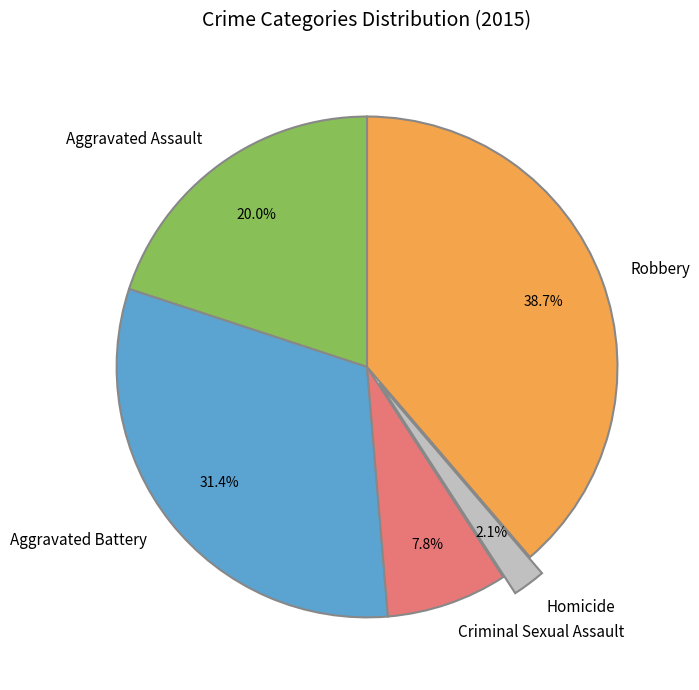

Between Aggravated Assault and Homicide, which is larger?

Aggravated Assault